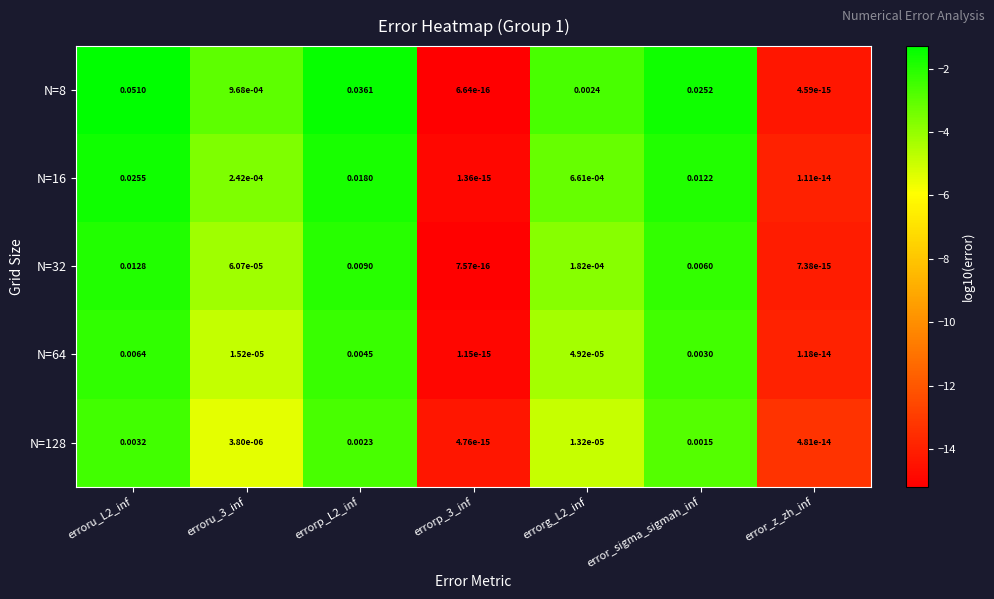

Is the value of N=64 at erroru_L2_inf greater than the value of N=16 at error_sigma_sigmah_inf?

No